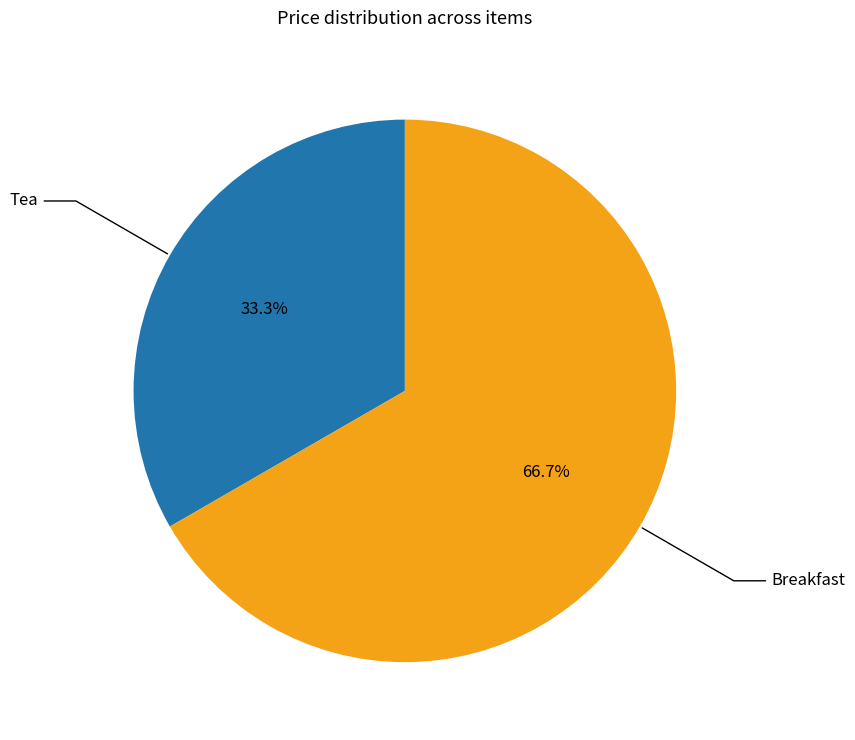

Does any single category account for the majority?

Yes